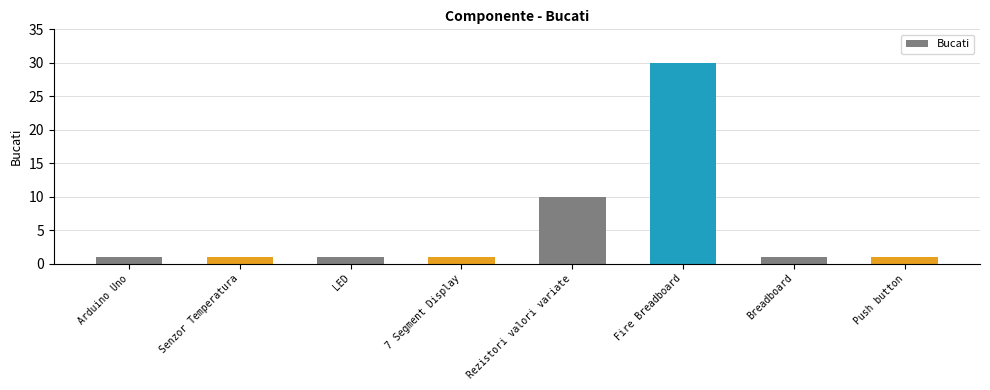

What is the change in value from LED to Rezistori valori variate?

+9